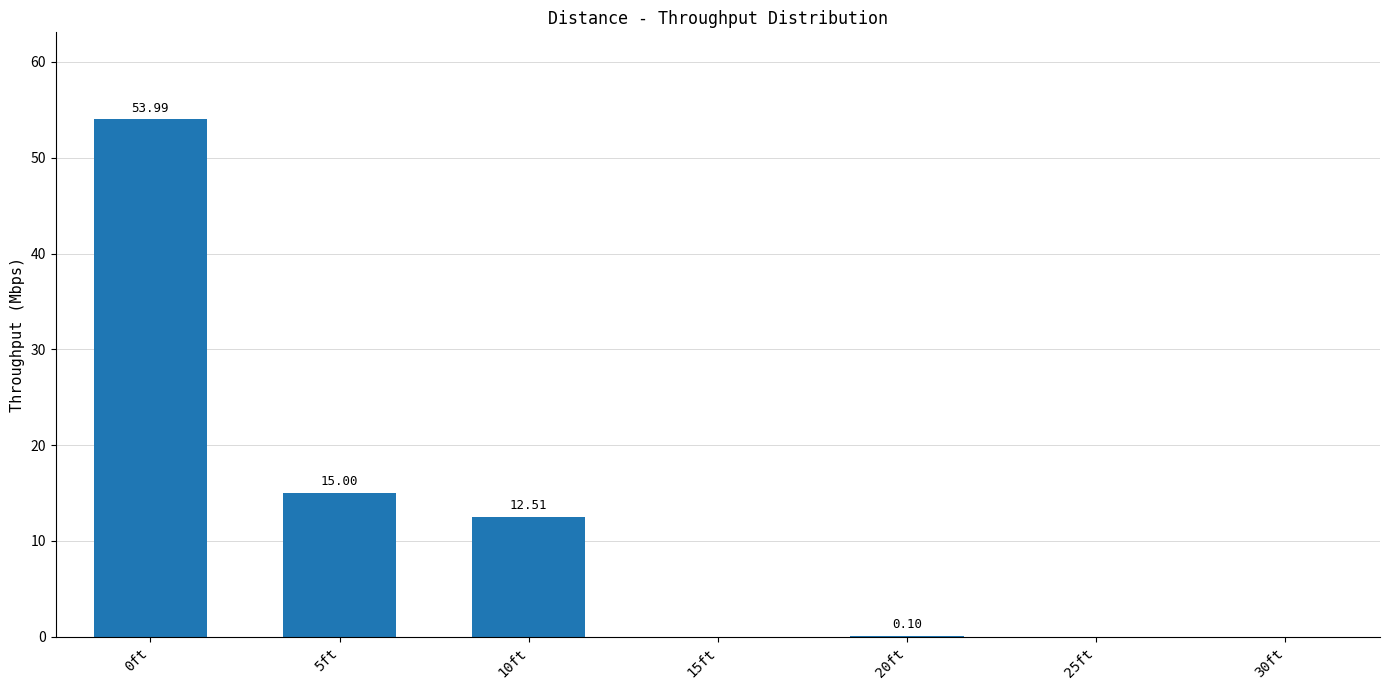

What is the change in value from 5ft to 30ft?

-15.0